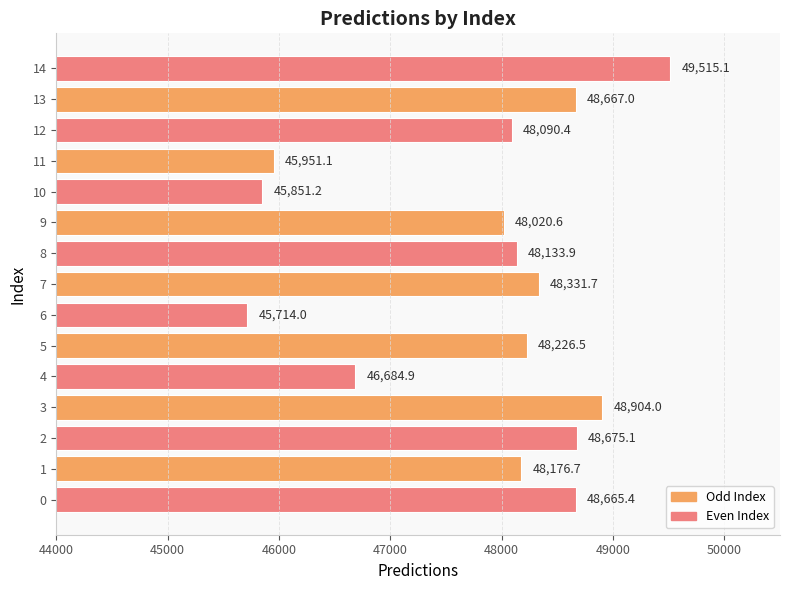

Reading top to bottom, transcribe all the data shown in this chart.

49515.1	48667.0	48090.4	45951.1	45851.2	48020.6	48133.9	48331.7	45714.0	48226.5	46684.9	48904.0	48675.1	48176.7	48665.4